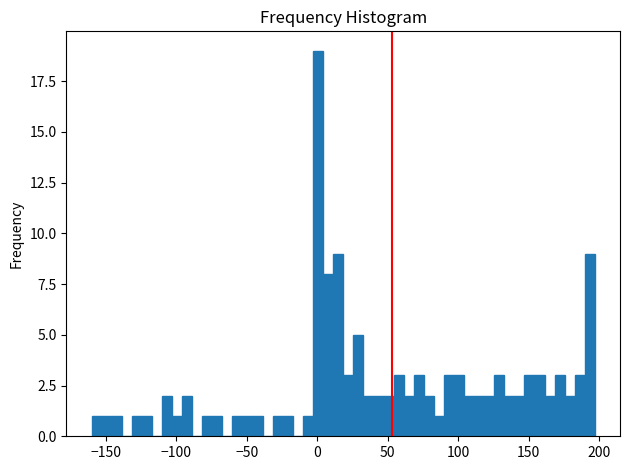

Around what value on the x-axis is the tallest bar? Give the approximate position of its centre, as read against the axis.

0